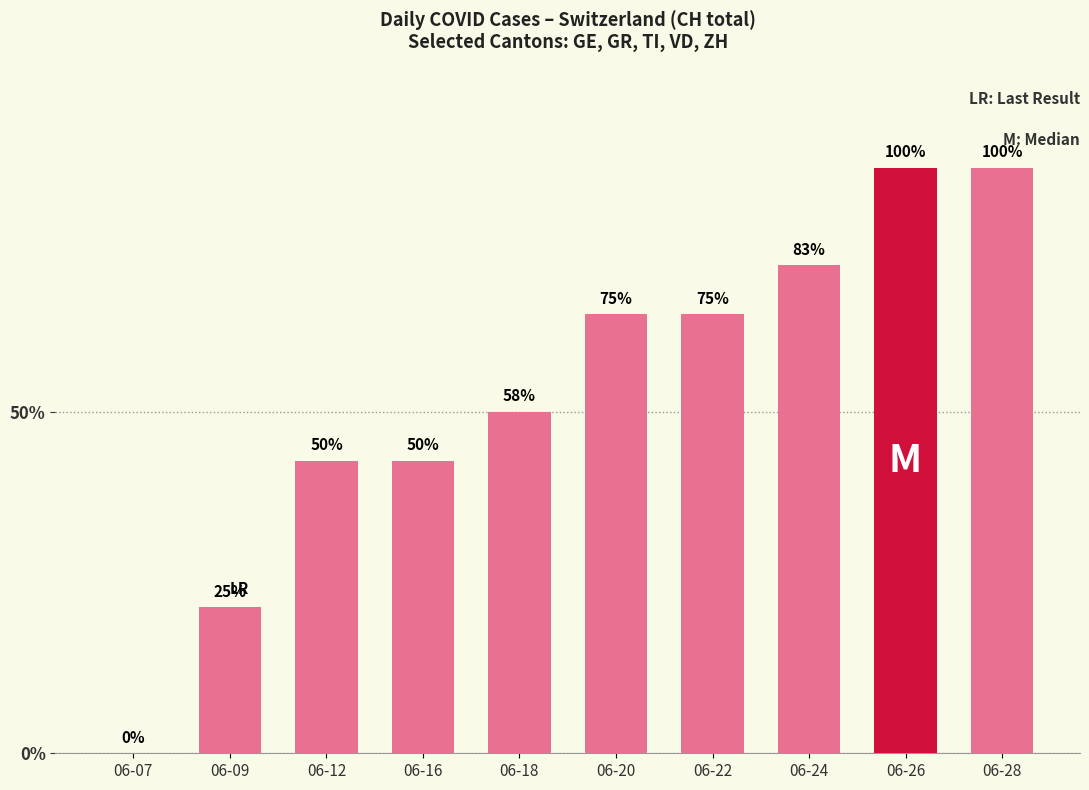

Are the bars horizontal?

No